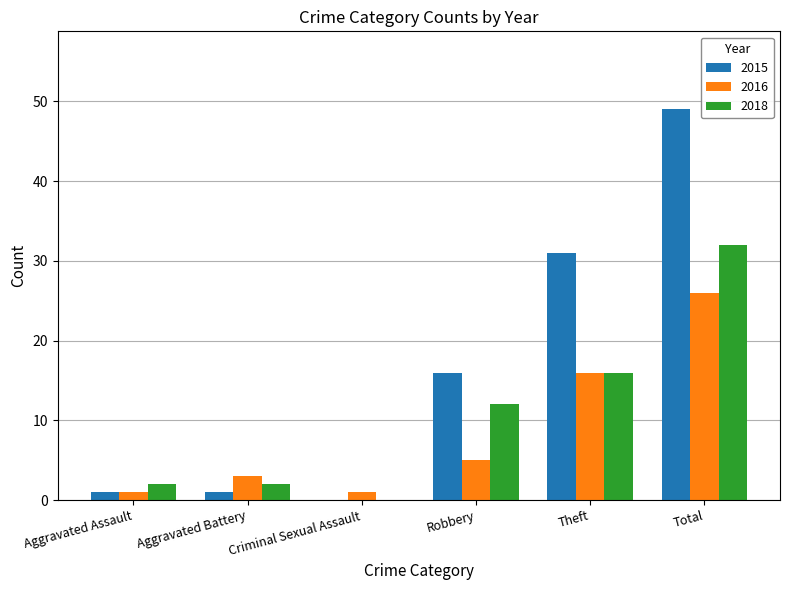

What are all the series names shown in the legend?

2015, 2016, 2018